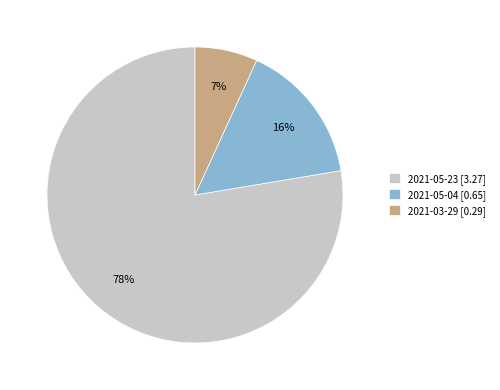

Do 2021-03-29 [0.29] and 2021-05-23 [3.27] together represent more than half of the pie?

Yes